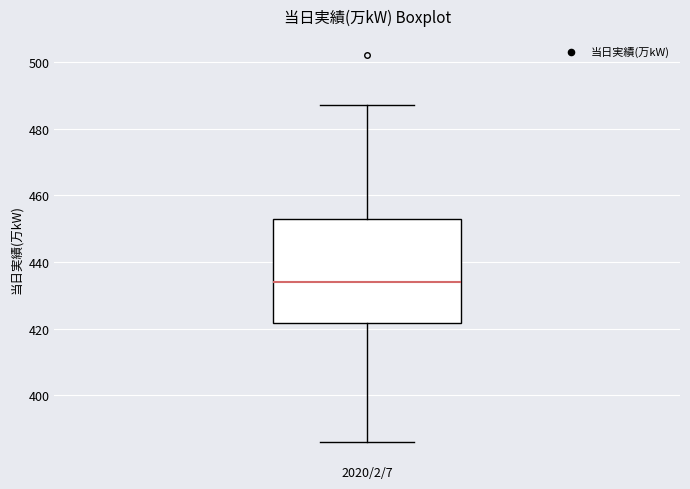

Where is the lower edge of the box for 2020/2/7 on the y-axis? The values are not printed on the chart, so give them approximately, as read against the axis.

422